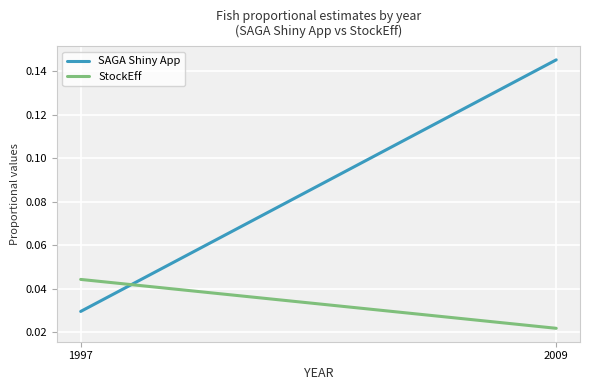

At which category does the chart reach its minimum across all series?

2009